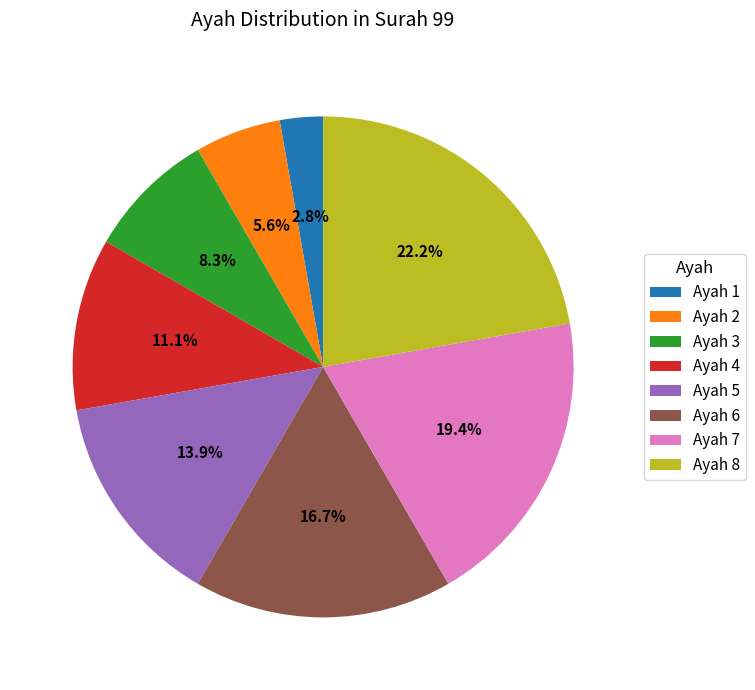

Is it true that Ayah 6 is 27% of the pie?

False